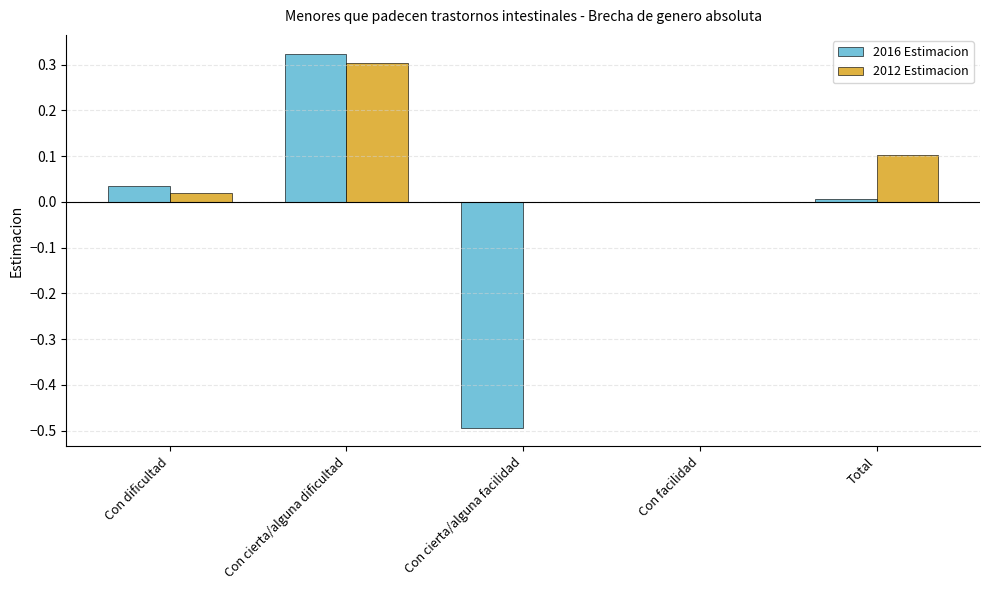

What is the total value across all series at Con cierta/alguna facilidad?

-0.5